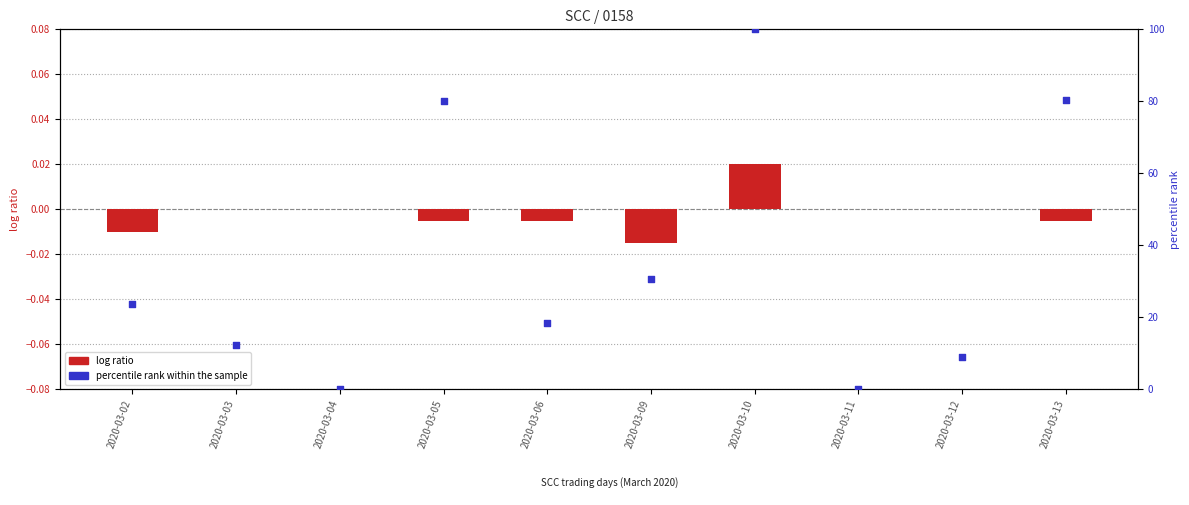

What is the ratio of the value at 2020-03-09 to the value at 2020-03-03?

2.5